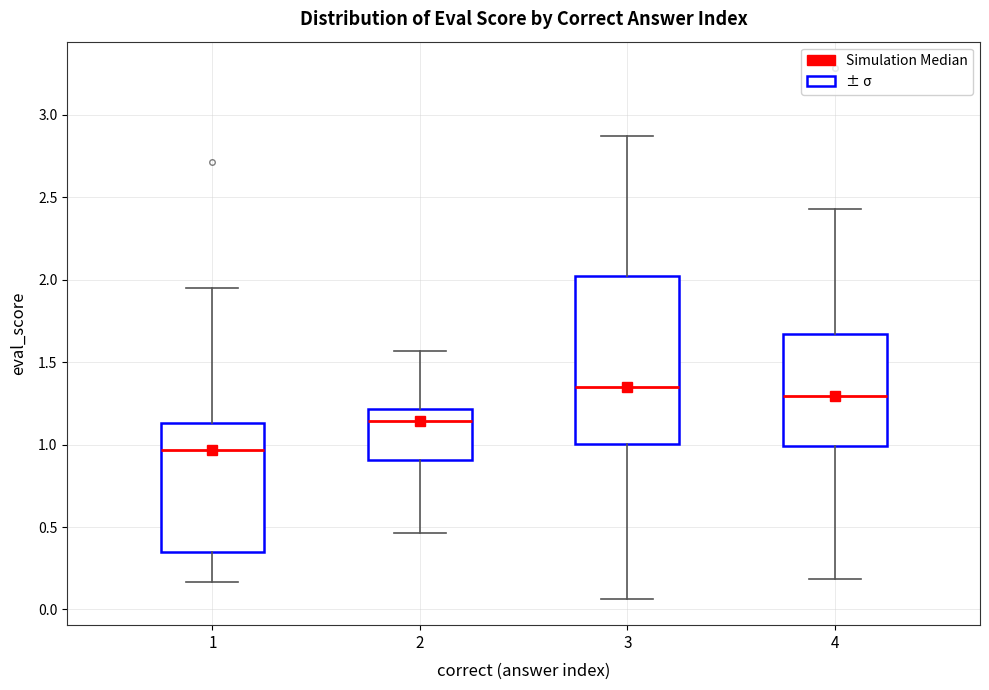

Reading left to right, transcribe this box plot: for each box, give where its median line is, the range the box spans, and where its two whiskers end, as read against the y-axis. The values are not printed on the chart, so give them approximately, as read against the axis.

1: median 0.95, box 0.35 to 1.15, whiskers 0.15 to 1.95
2: median 1.15, box 0.90 to 1.20, whiskers 0.45 to 1.55
3: median 1.35, box 1.00 to 2.00, whiskers 0.05 to 2.85
4: median 1.30, box 1.00 to 1.65, whiskers 0.20 to 2.45